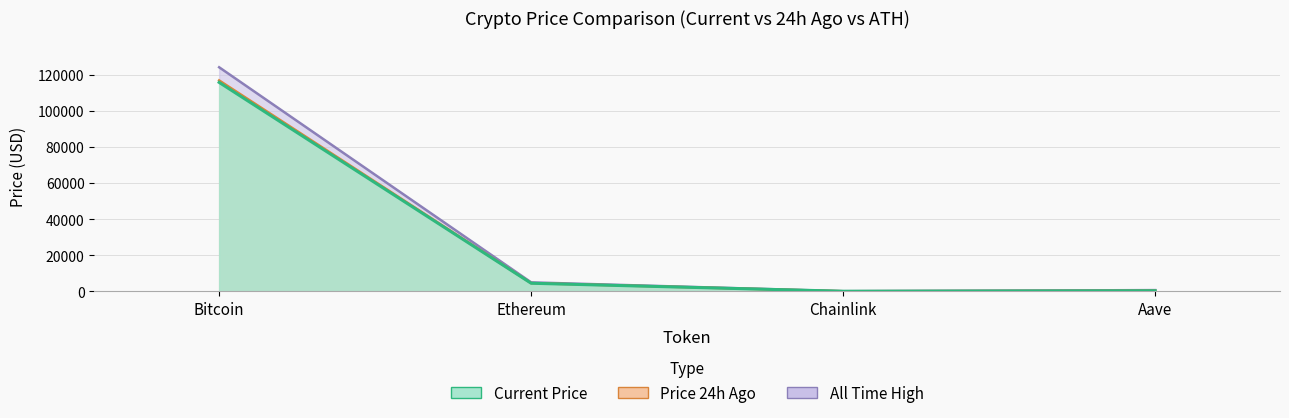

The chart shows a value of 295.9 at Aave. True or false?

True